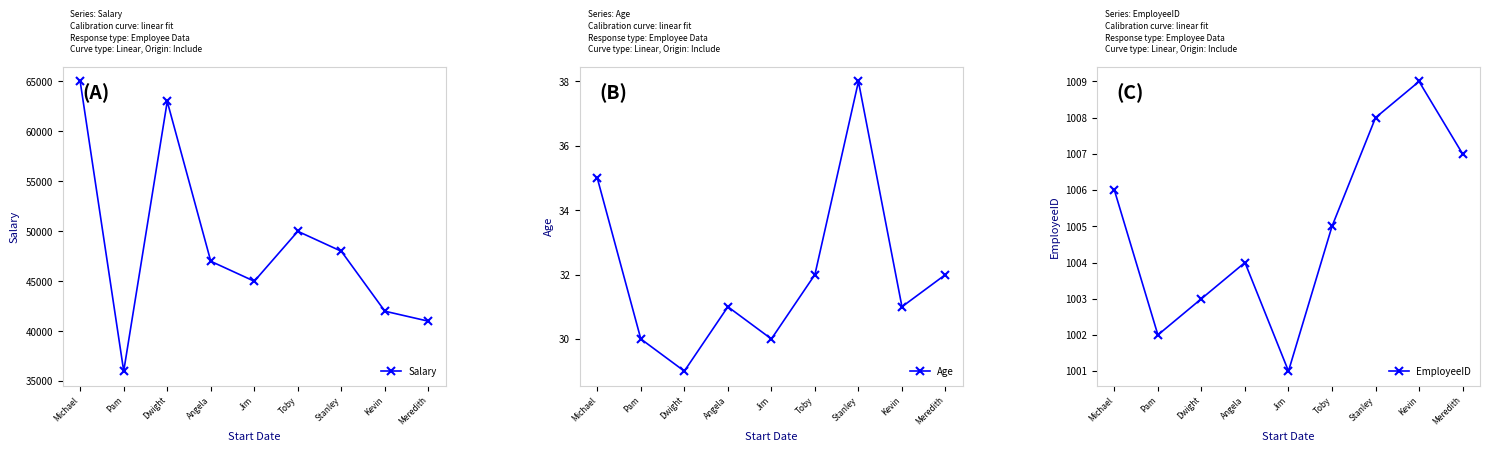

Rank the series at Toby from lowest to highest value.

Age, EmployeeID, Salary